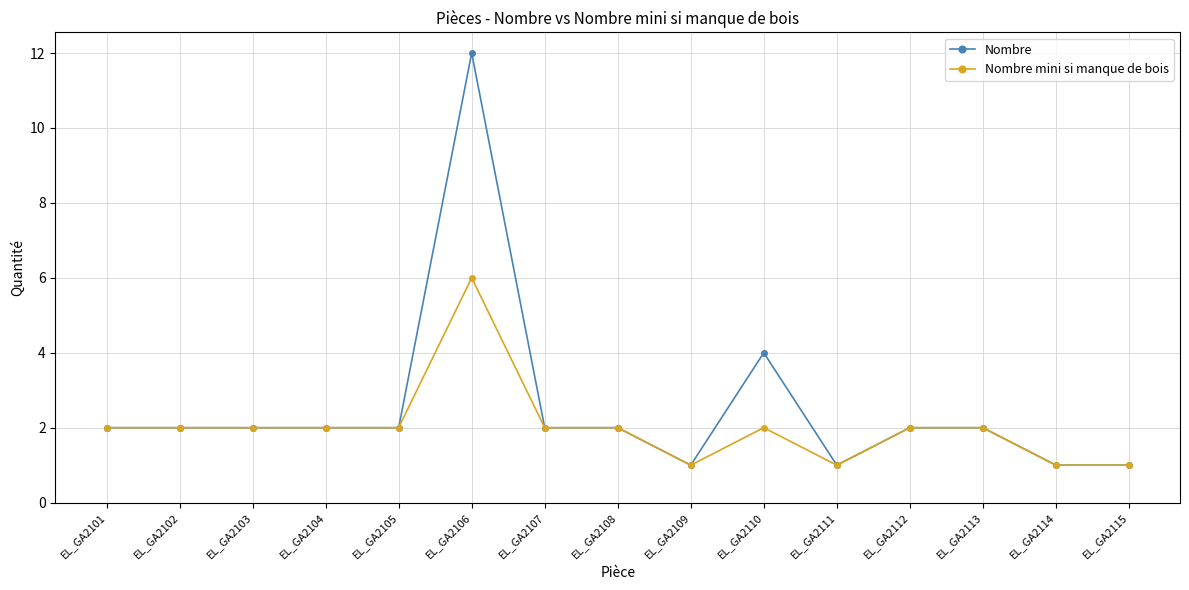

List the series in order of their peak value, highest first.

Nombre, Nombre mini si manque de bois